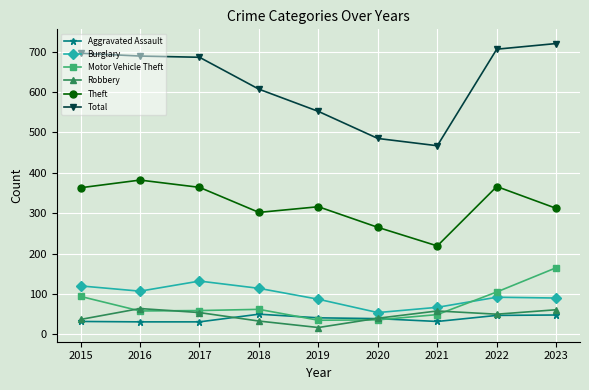

How many values in the Aggravated Assault series are below 39?

4